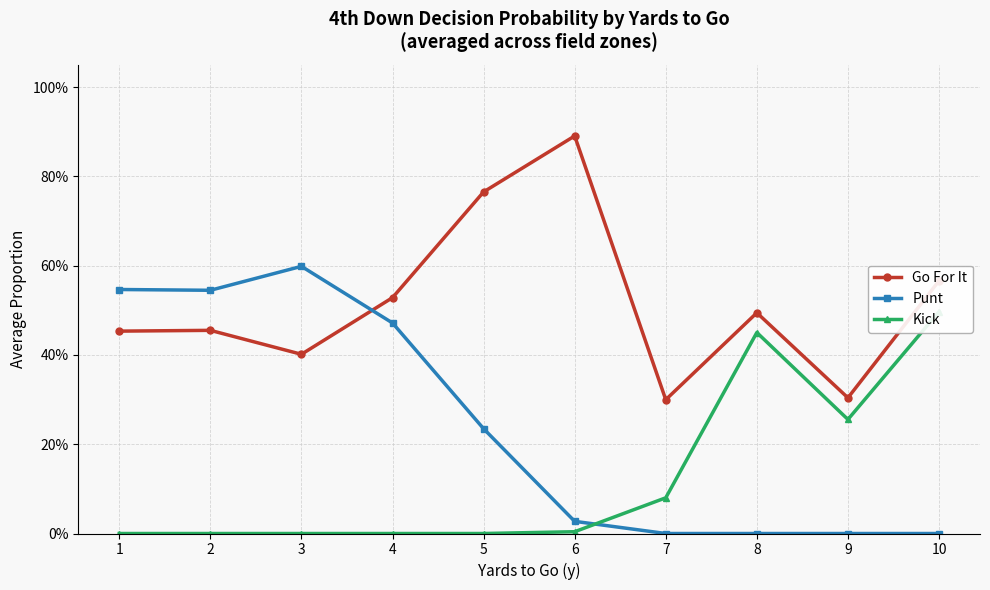

How many lines are shown in the chart?

3